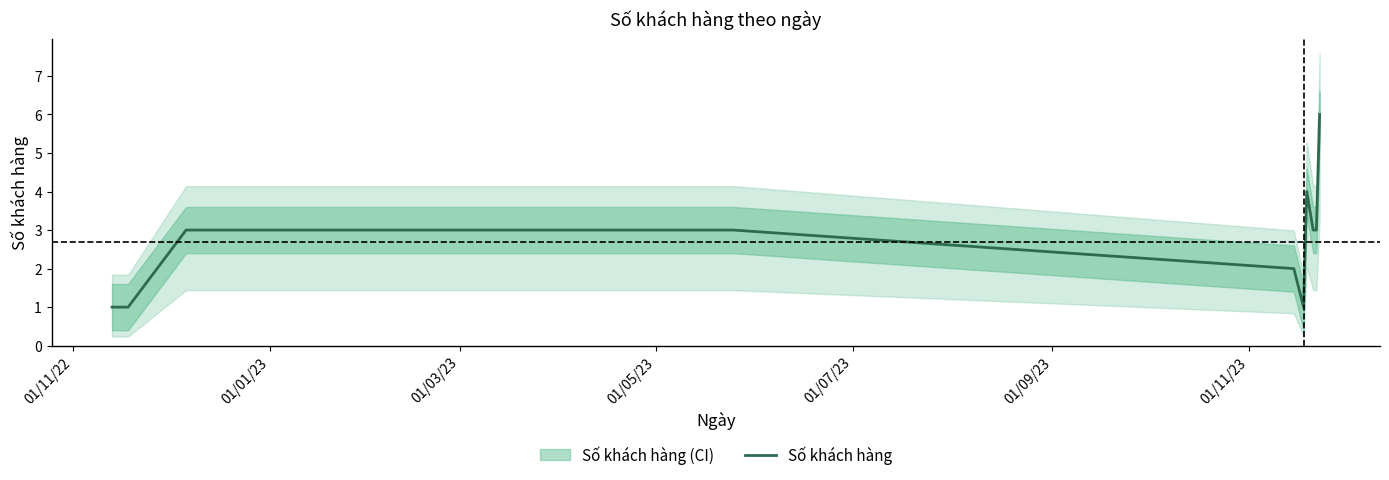

What is the maximum value for Số khách hàng?

6